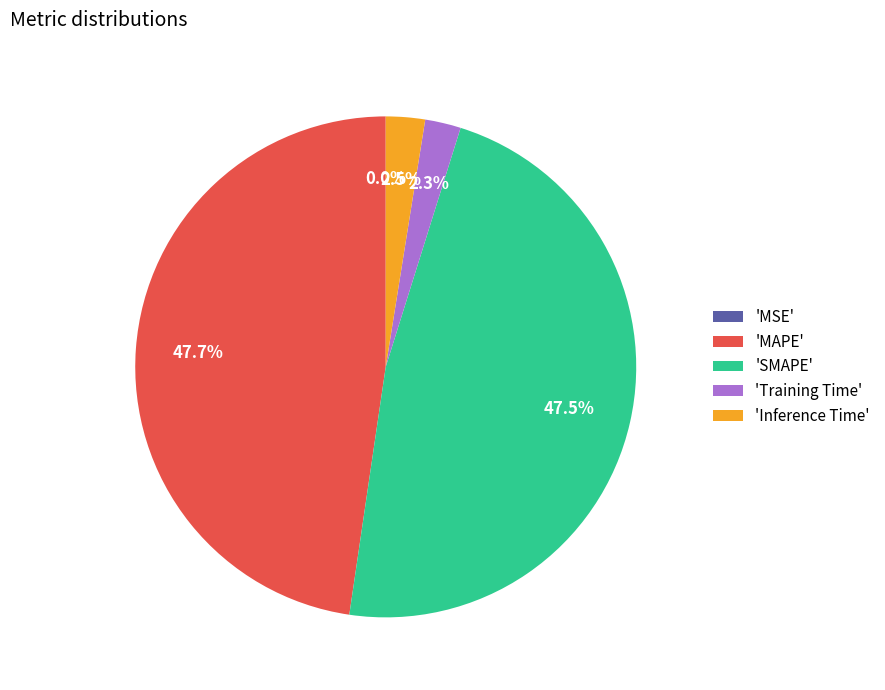

Does any single category account for the majority?

No